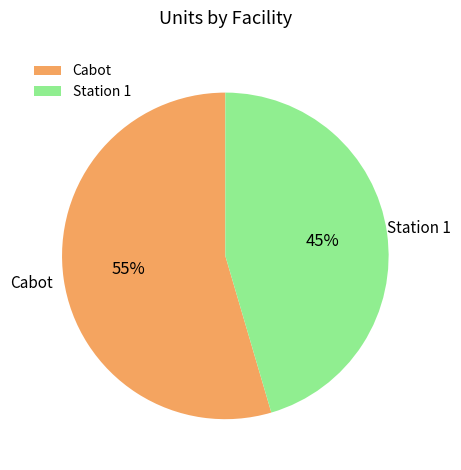

To the nearest percent, what is the combined percentage of Station 1 and Cabot?

100%